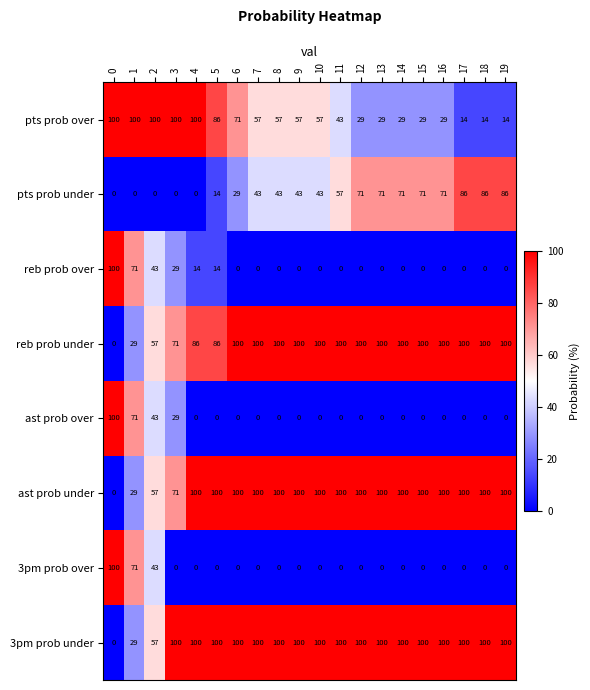

What is the spread (max minus min) of values at 4?

100